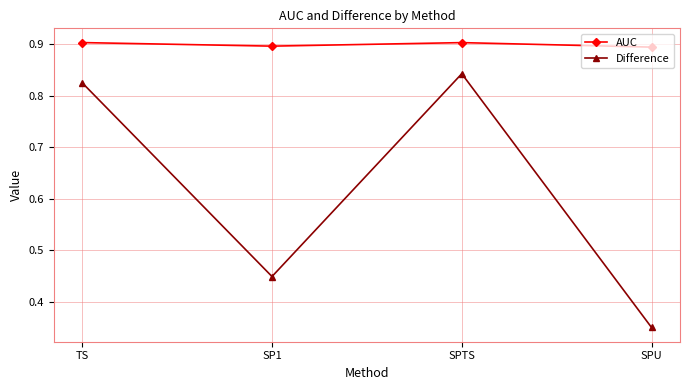

Which category has the lowest value in the Difference series?

SPU